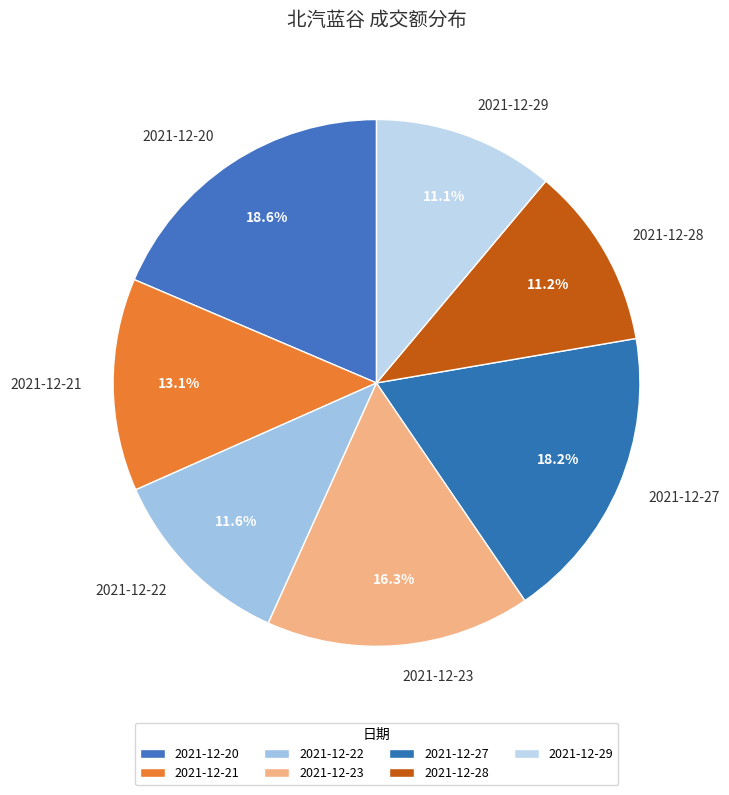

Does 2021-12-21 represent more than half of the total?

No